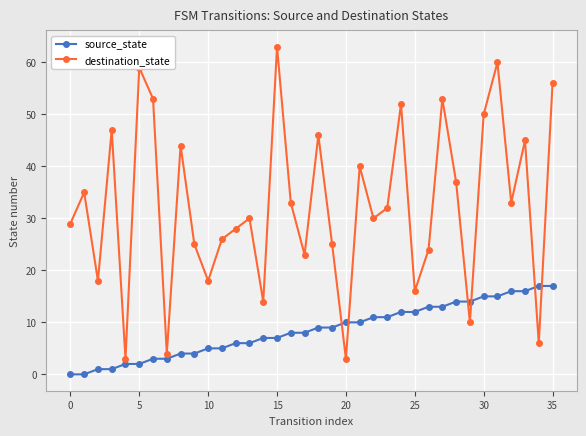

Does the chart have visible grid lines?

Yes